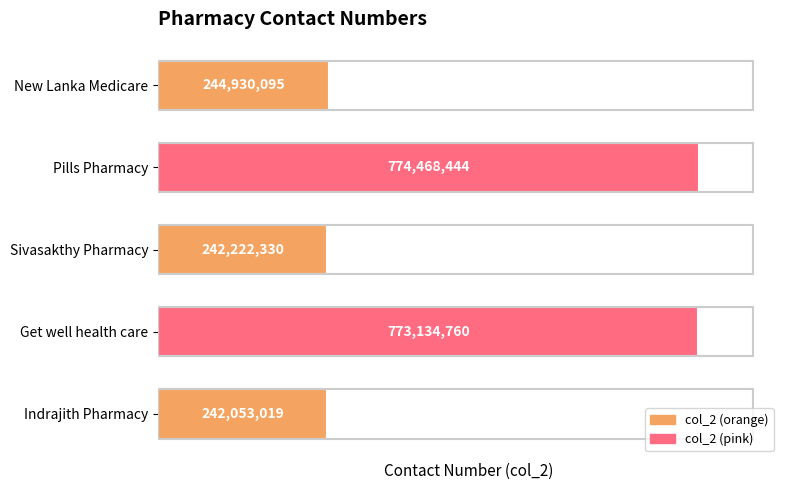

Does the chart contain stacked bars?

No